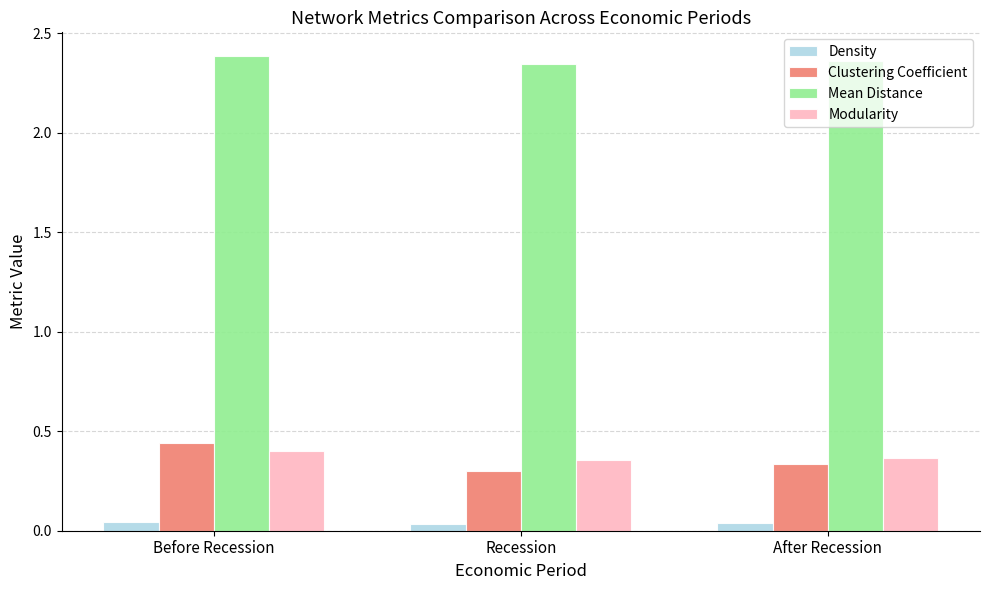

What is the label of the 1st bar from the left?

Before Recession